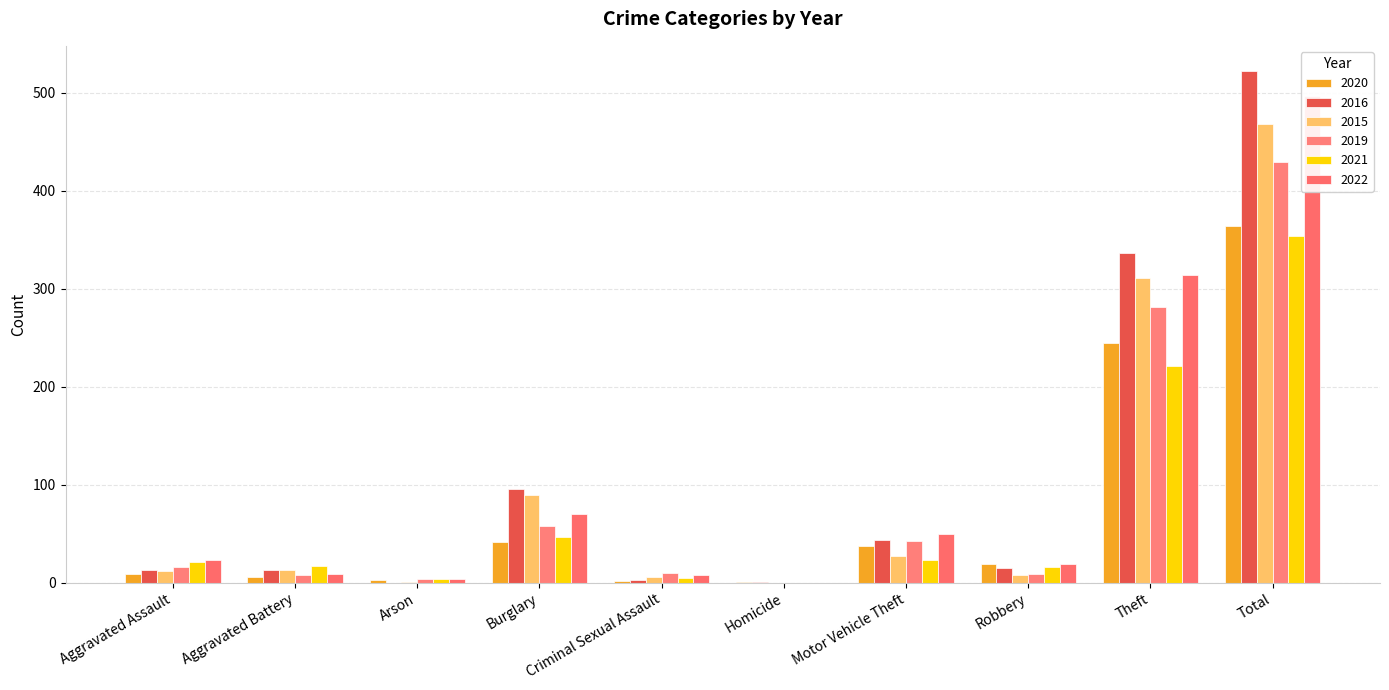

At which label does 2016 reach its peak?

Total